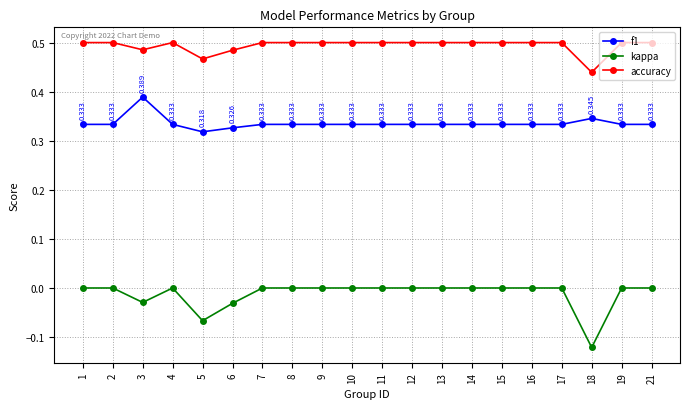

Is the value of kappa at 1 greater than the value of f1 at 10?

No